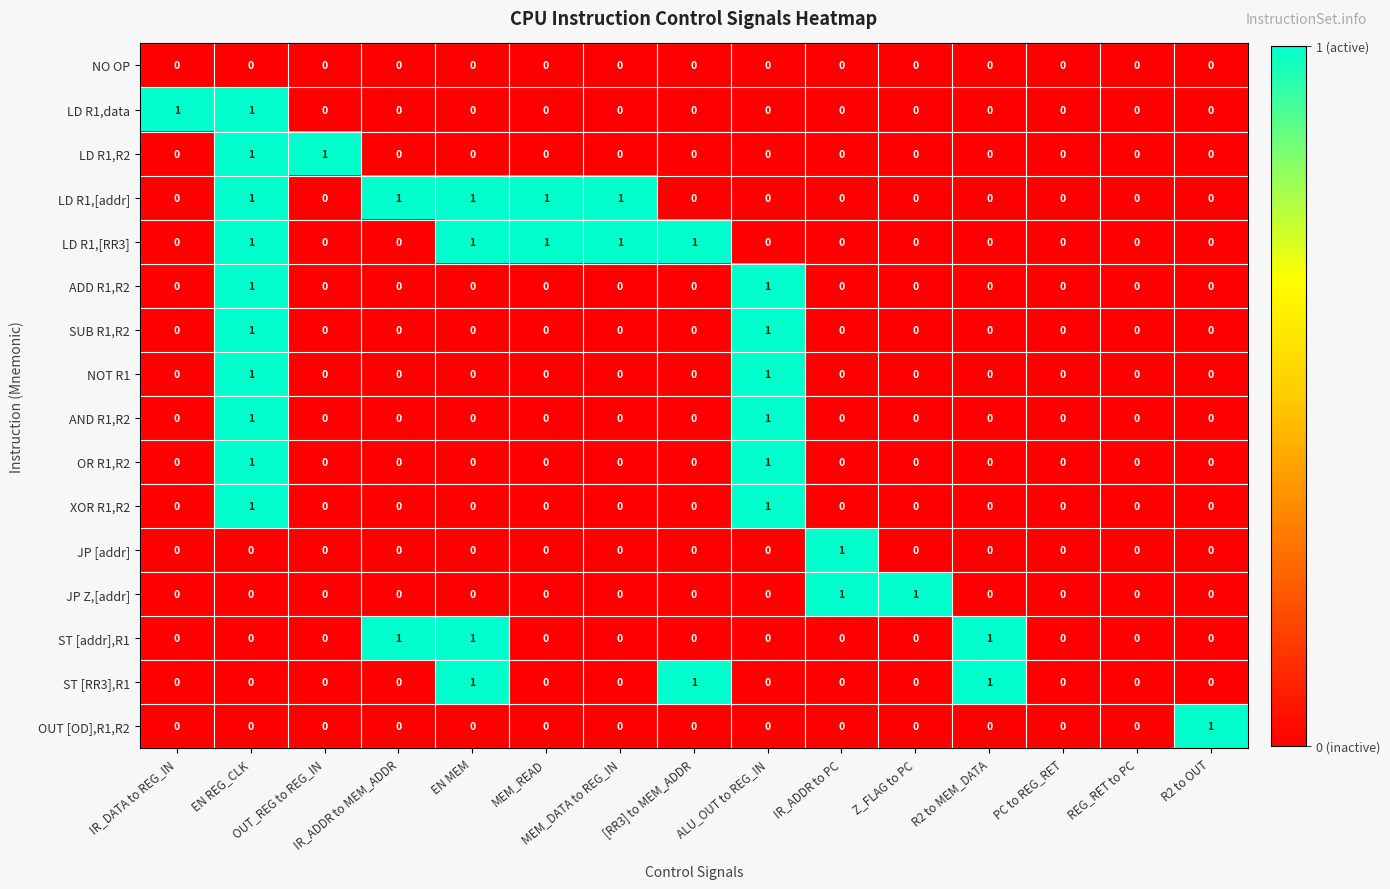

Count the NOT R1 values in the range 0 to 1.

15